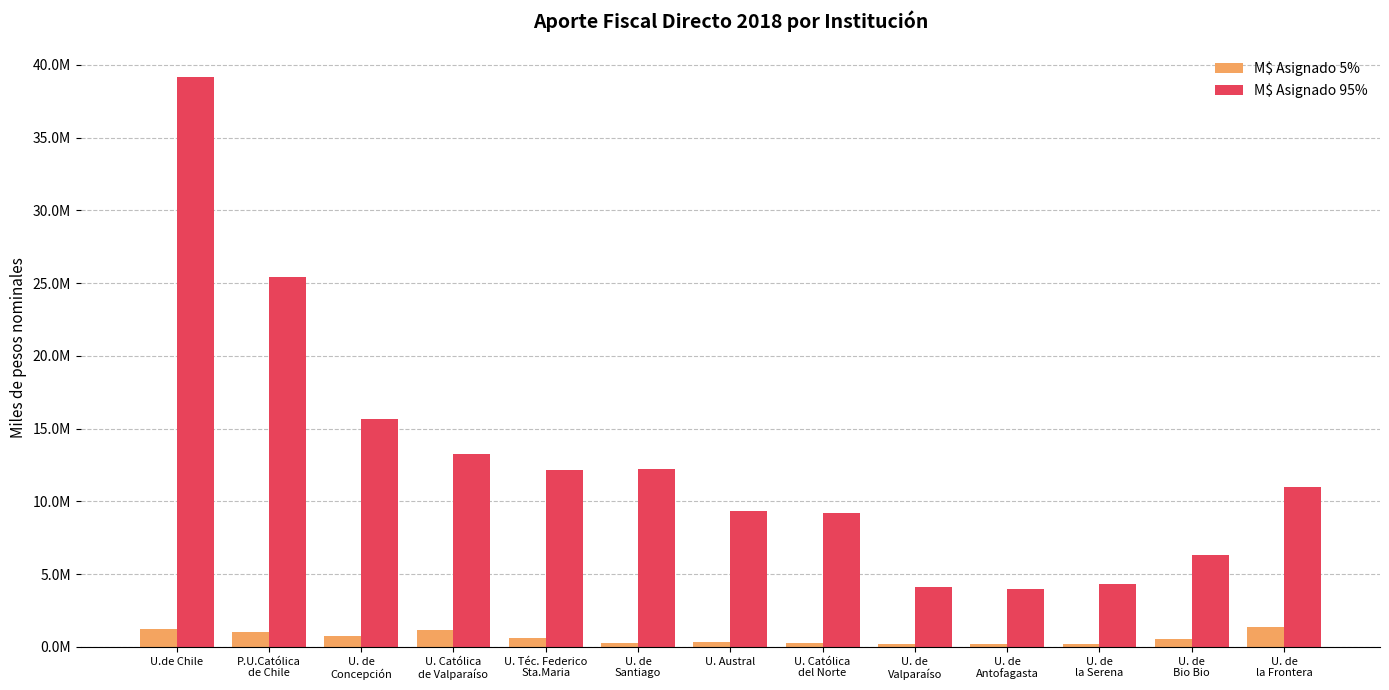

At which category does the chart reach its peak across all series?

U.de Chile